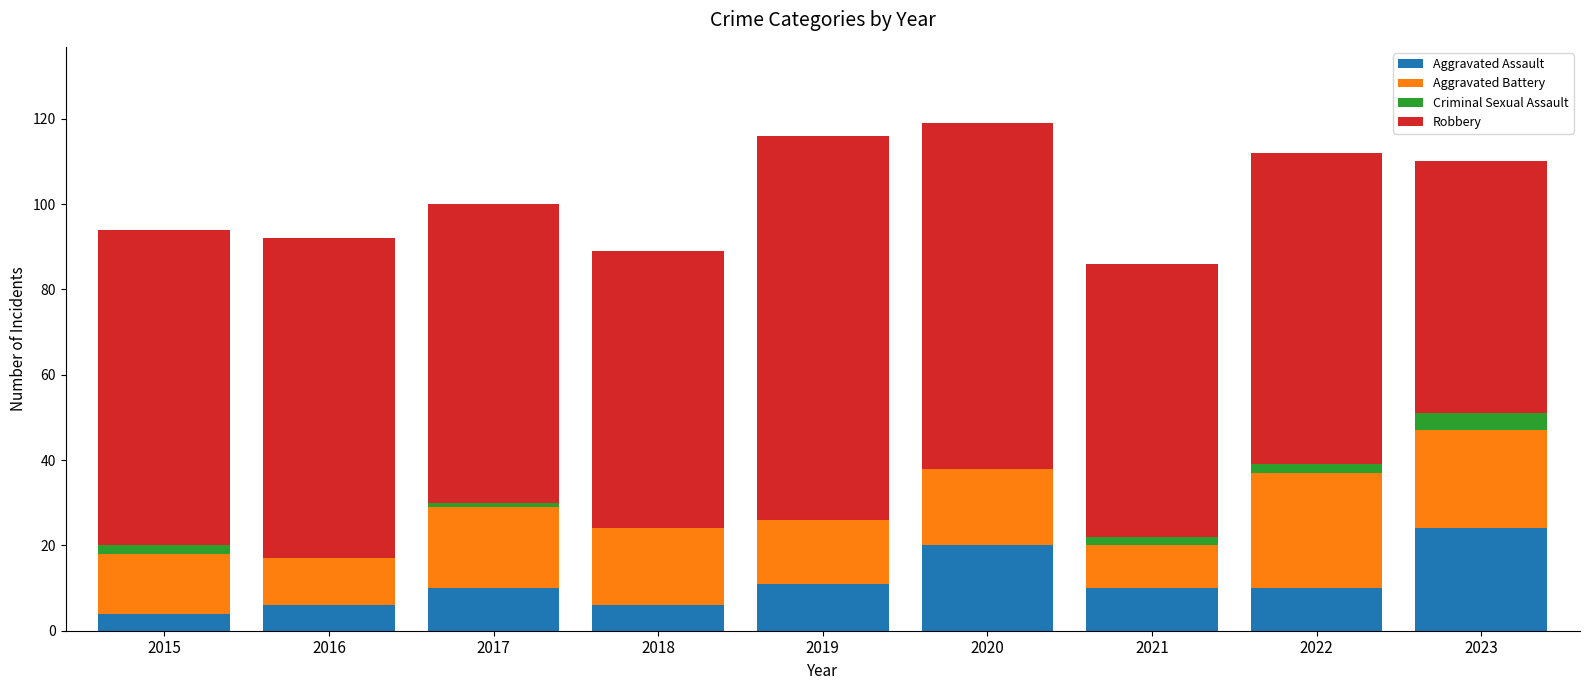

What is the approximate value of Aggravated Assault at 2022?

10